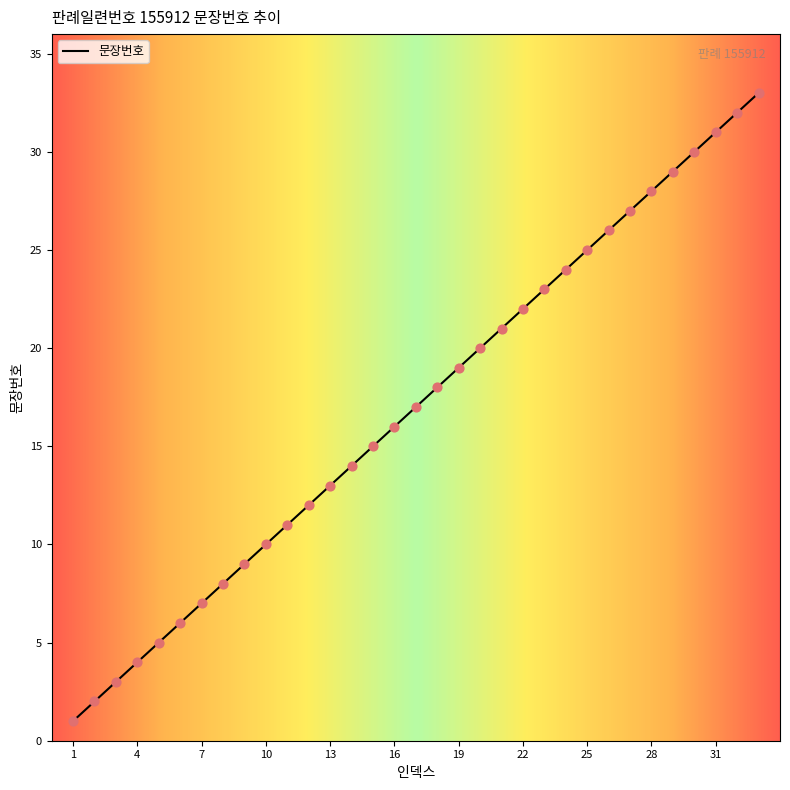

What is the maximum value shown in the chart?

33